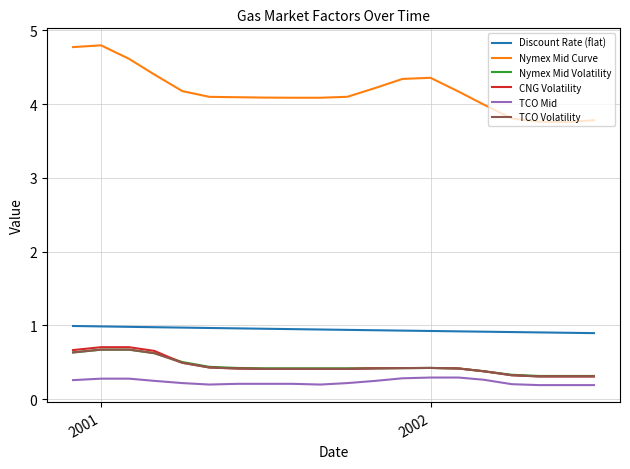

True or false: CNG Volatility and TCO Mid intersect in this chart.

False